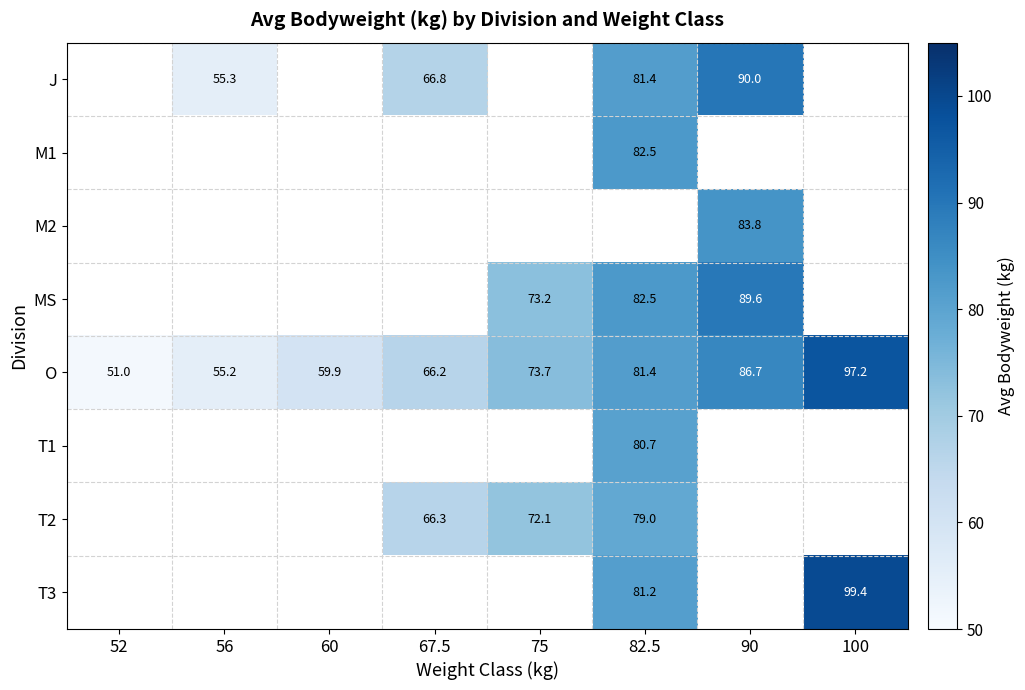

Which category has the lowest value in the O series?

52